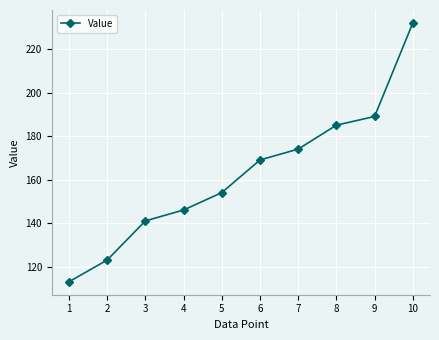

What is the minimum value shown in the chart?

113